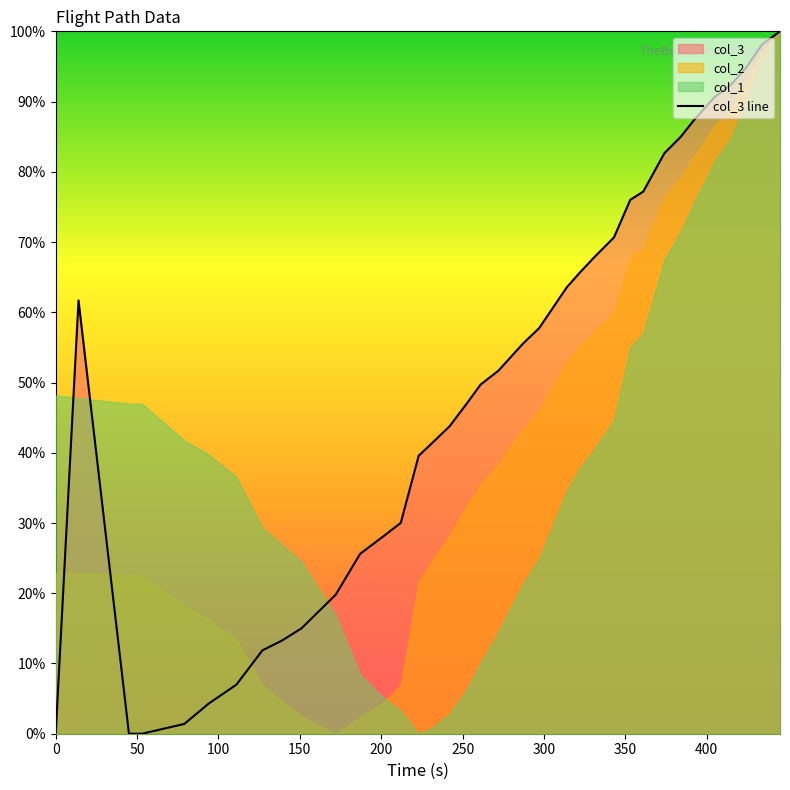

True or false: there are more than 0 points higher than both neighbors.

True